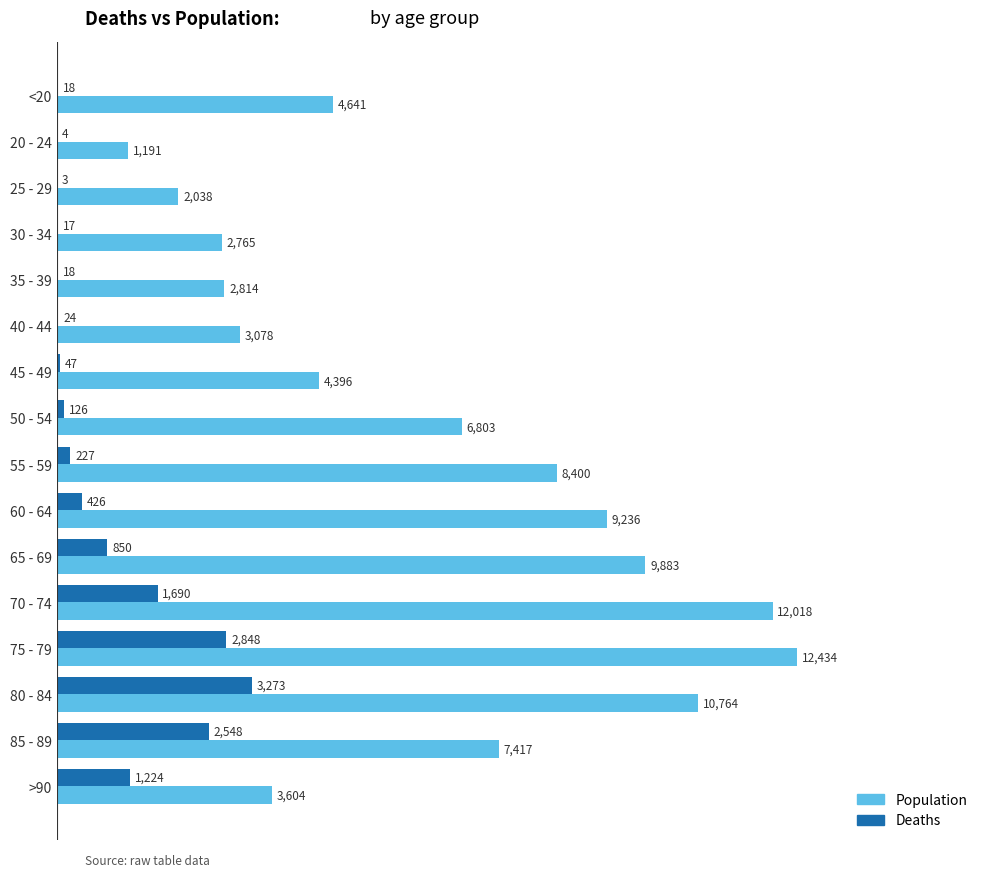

True or false: Deaths has a value of 3761 at 85 - 89.

False